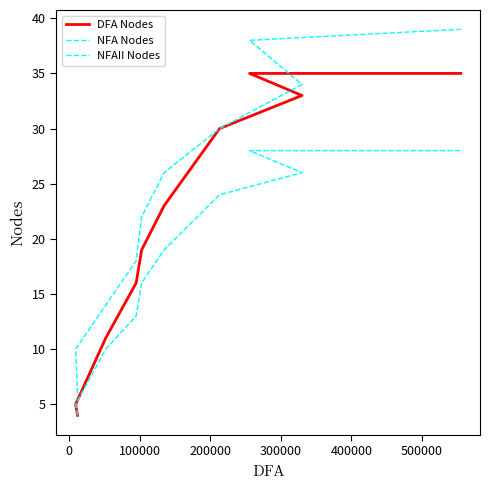

True or false: DFA Nodes and NFAII Nodes cross at least once.

False